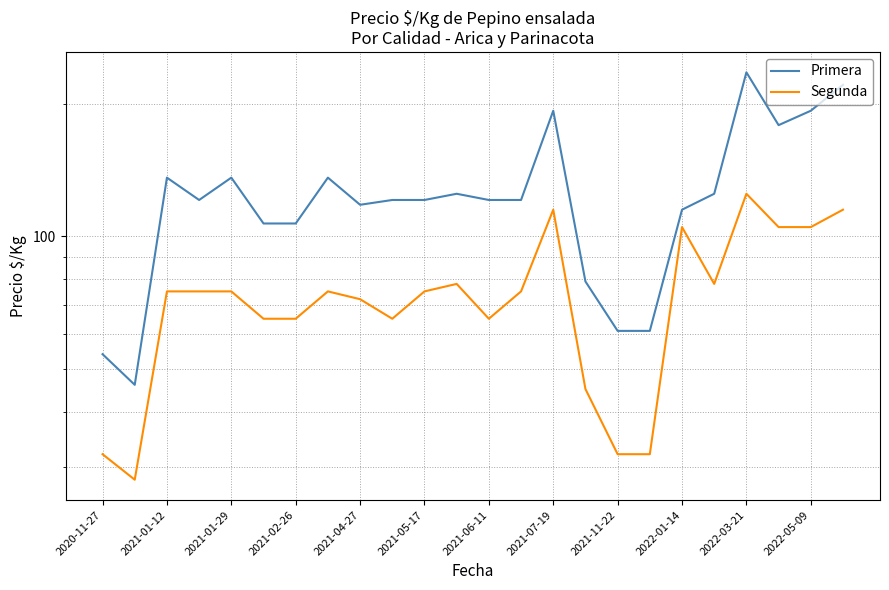

Rank the series by their maximum value, from lowest to highest.

Segunda, Primera